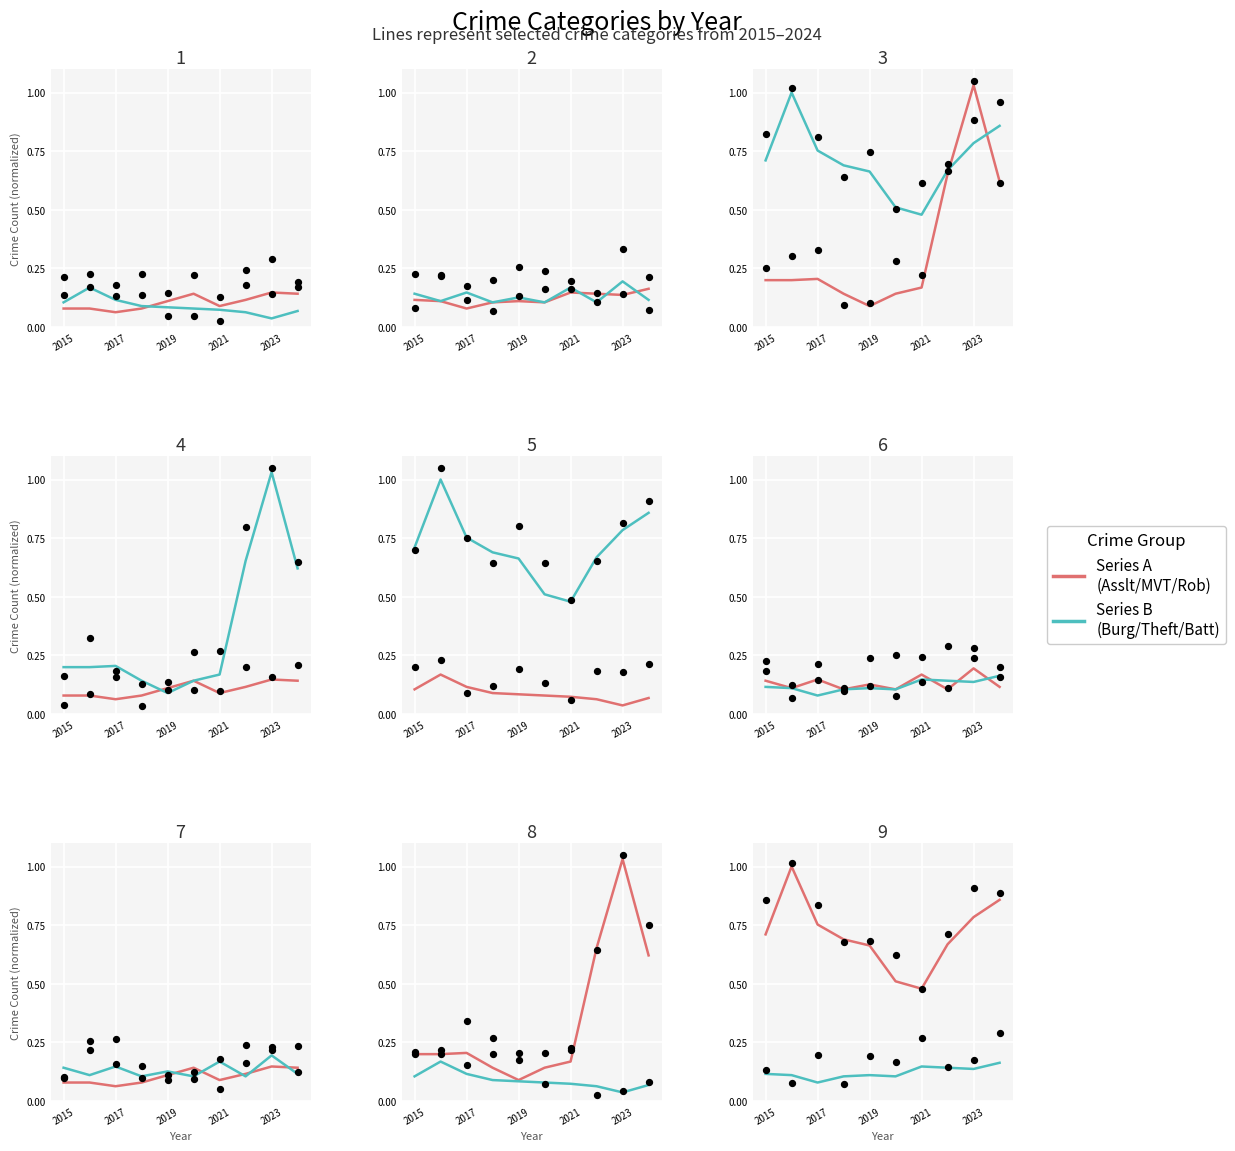

At how many categories does at least one series exceed 0?

10